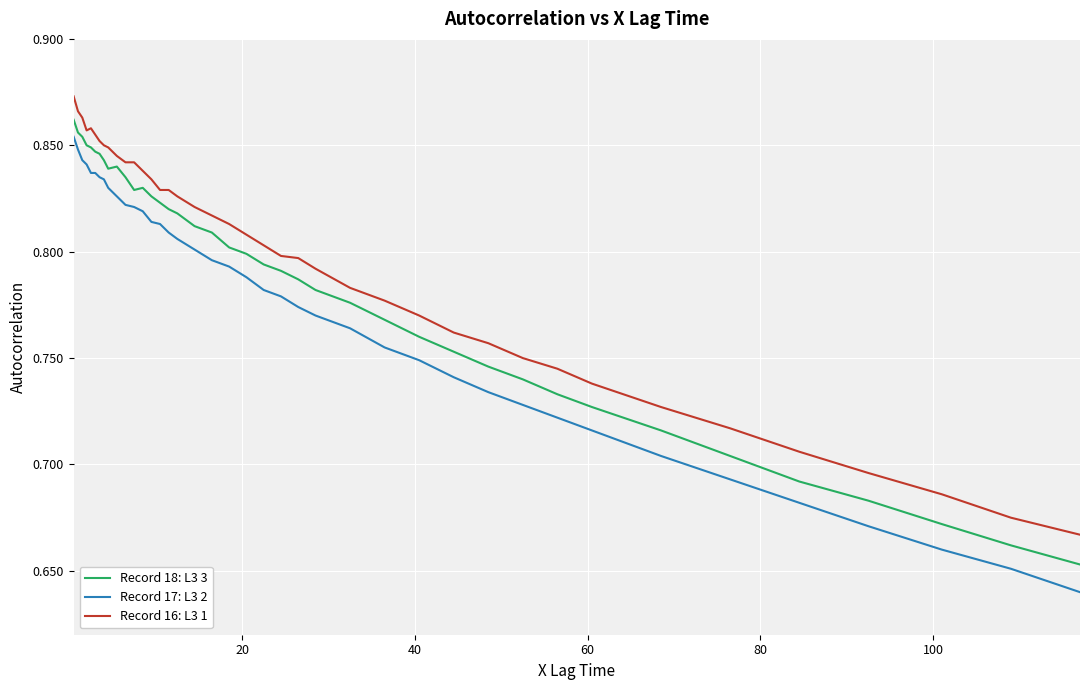

True or false: Record 17: L3 2 and Record 18: L3 3 intersect in this chart.

False